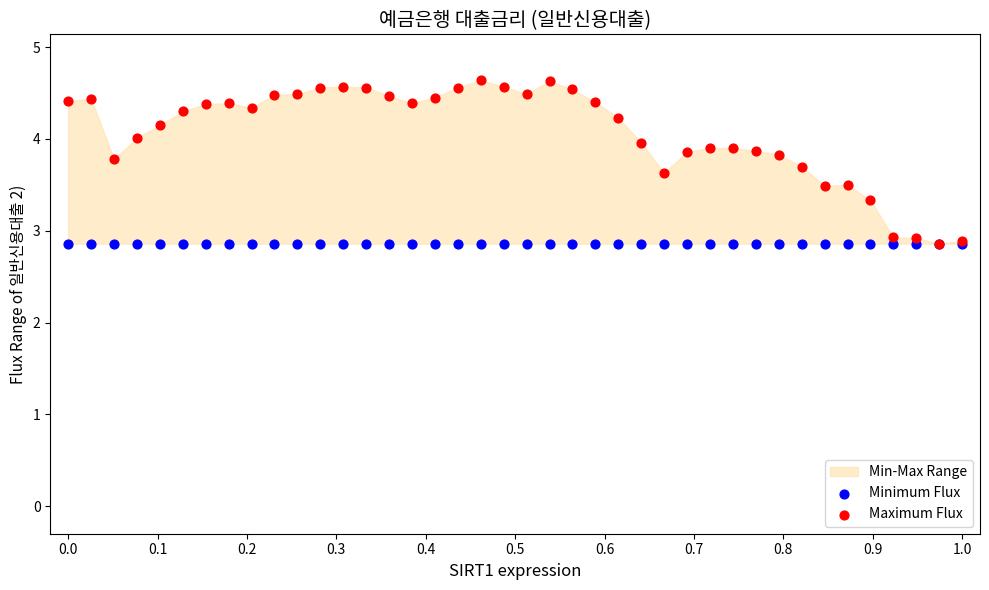

Which series contains the highest Y value?

Maximum Flux